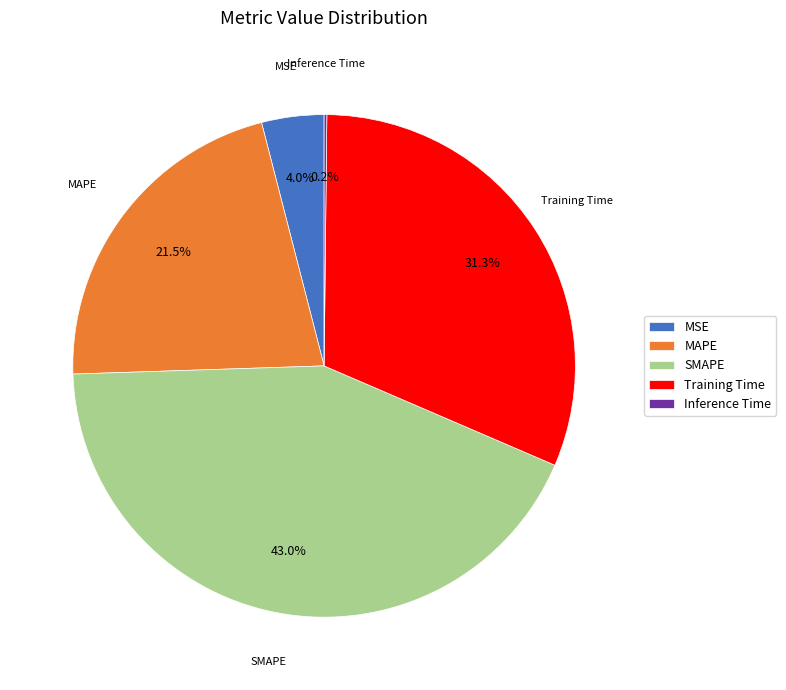

Approximately how many times larger is the value at MSE compared to SMAPE?

0.1